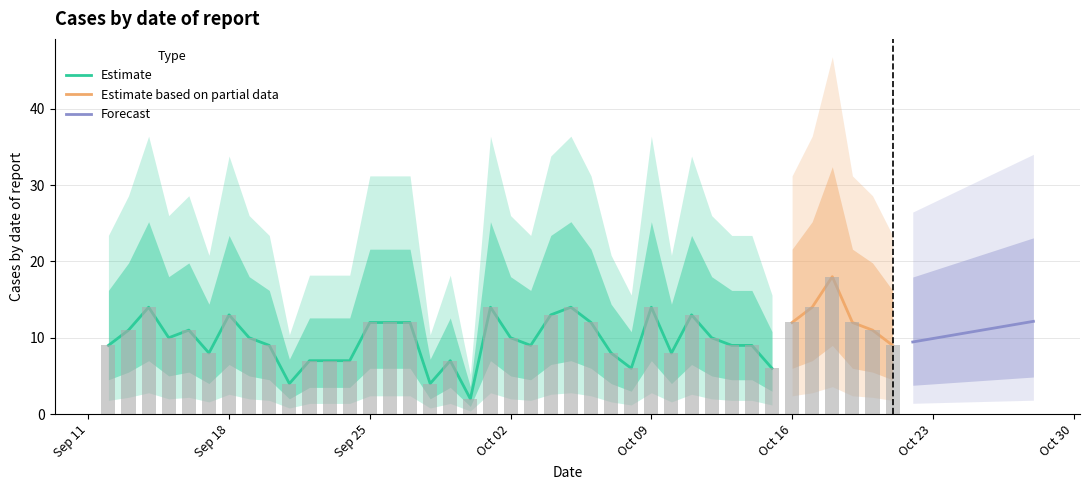

What is the smallest value displayed?

2